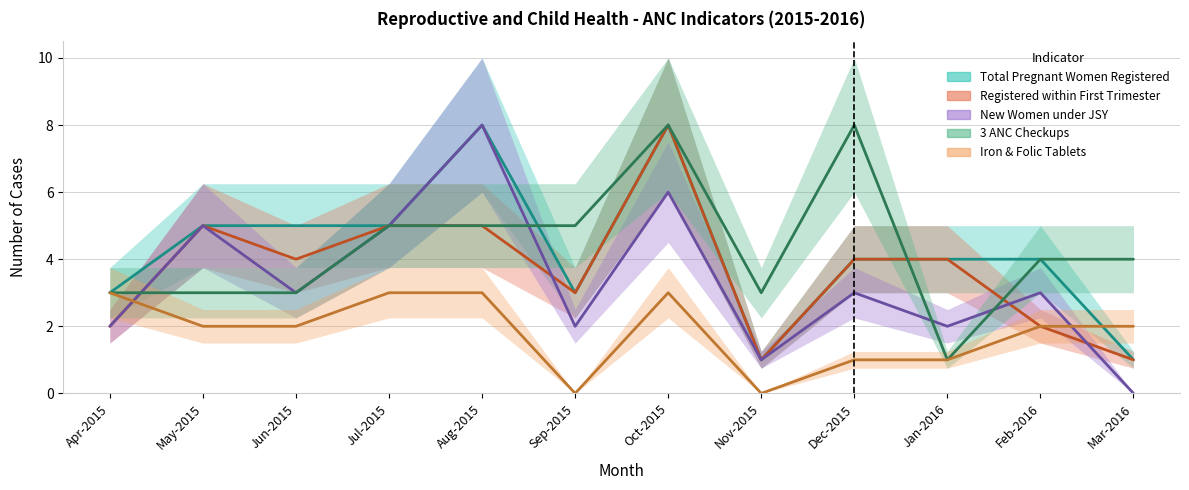

How many interior local peaks does the Registered within First Trimester series have?

2